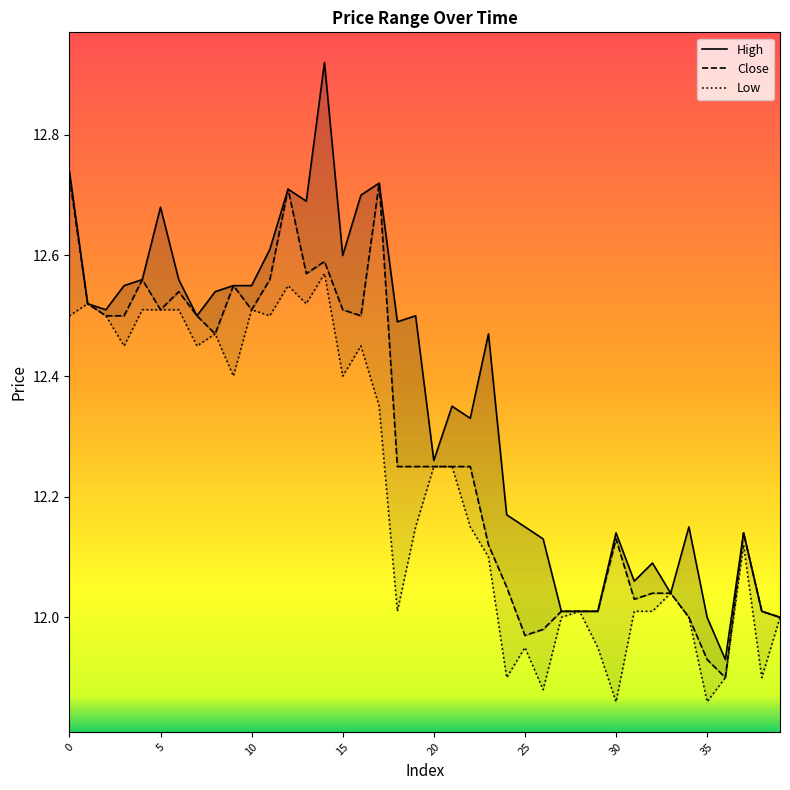

Is it true that High equals 8.6 at 10?

False